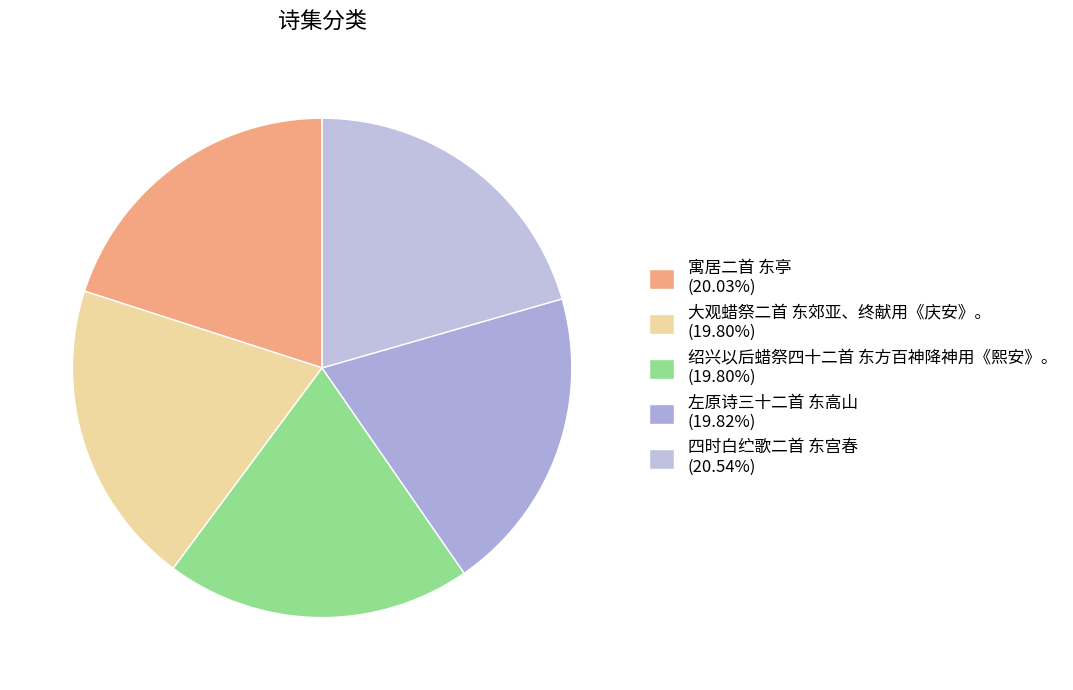

What percentage is NOT represented by 四时白纻歌二首 东宫春?

79.5%